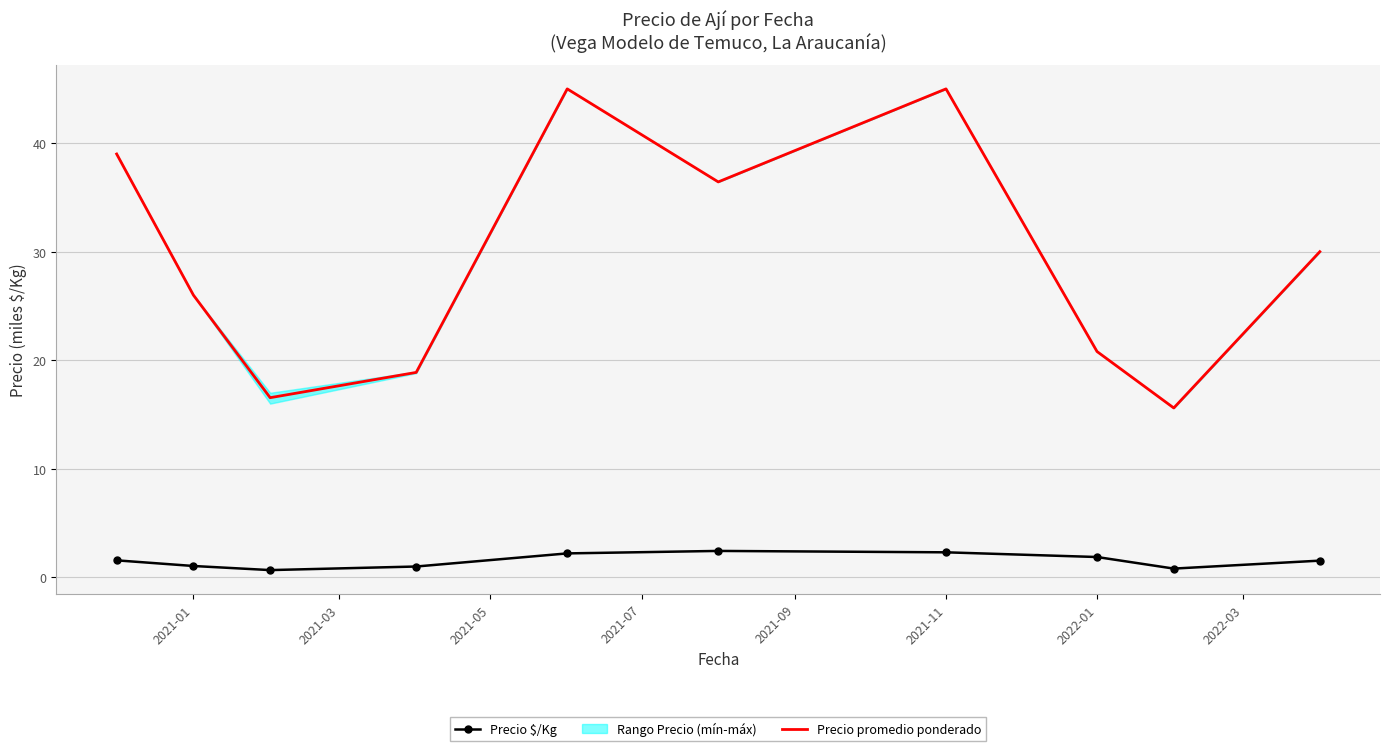

True or false: Precio promedio ponderado and Precio $/Kg cross at least once.

False